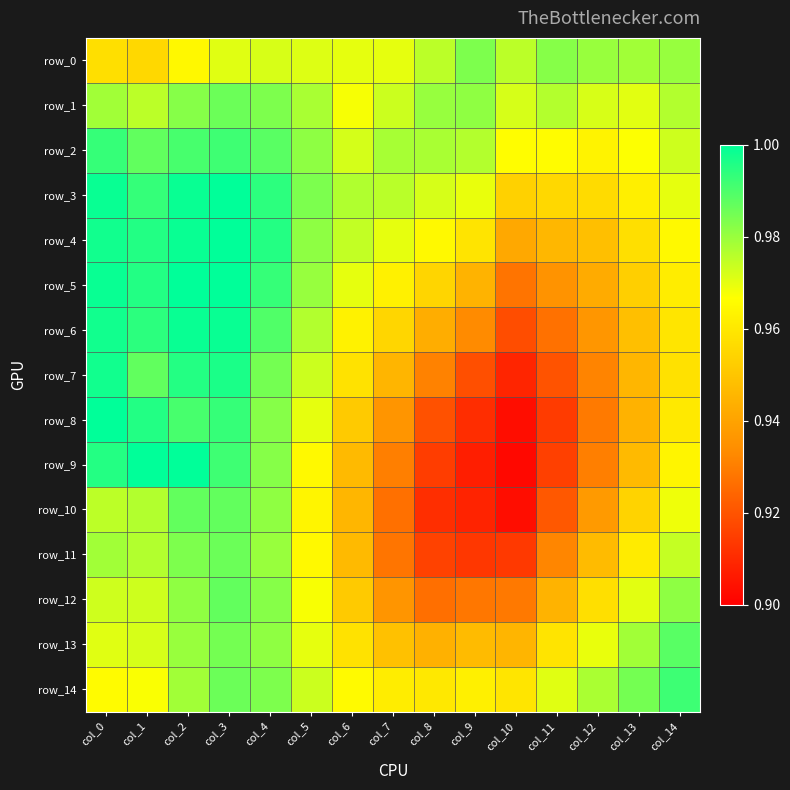

What is the maximum value shown in the chart?

1.0